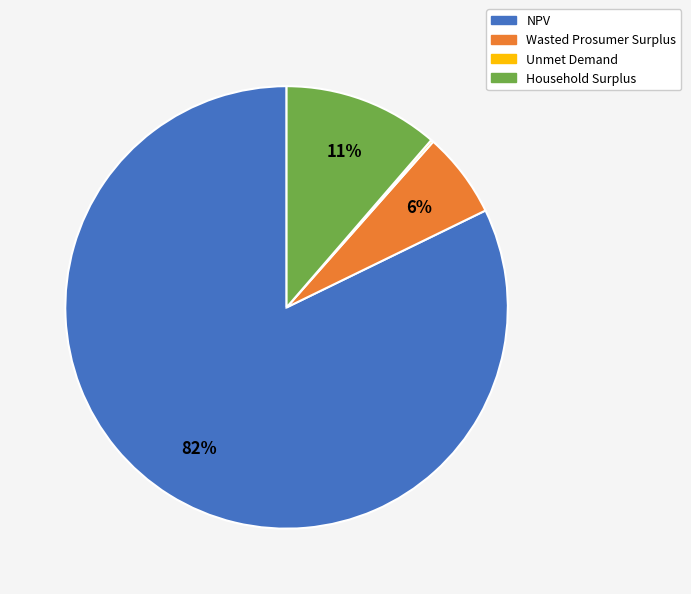

To the nearest percent, what is the difference between the Wasted Prosumer Surplus and Household Surplus slice percentages?

5%